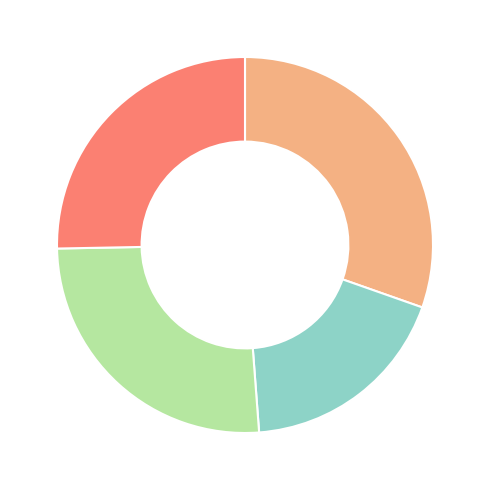

Is there any slice that represents more than half of the pie?

No